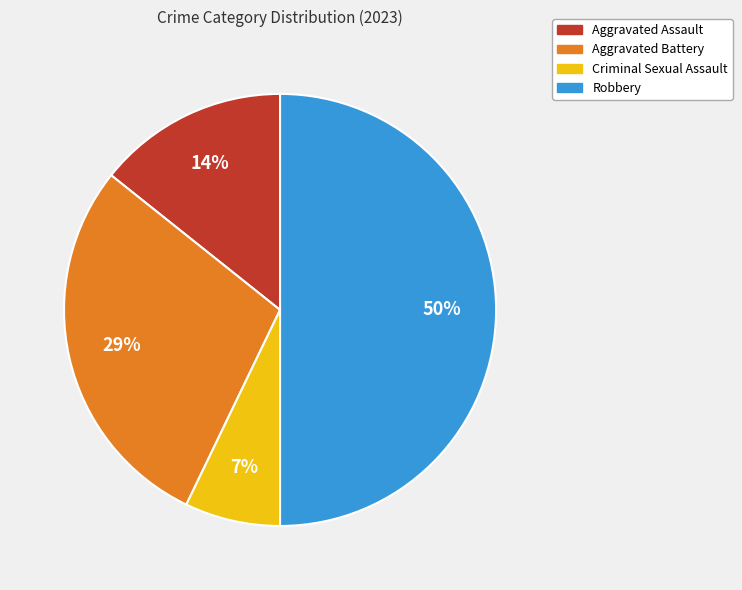

Is Criminal Sexual Assault the majority of the pie?

No